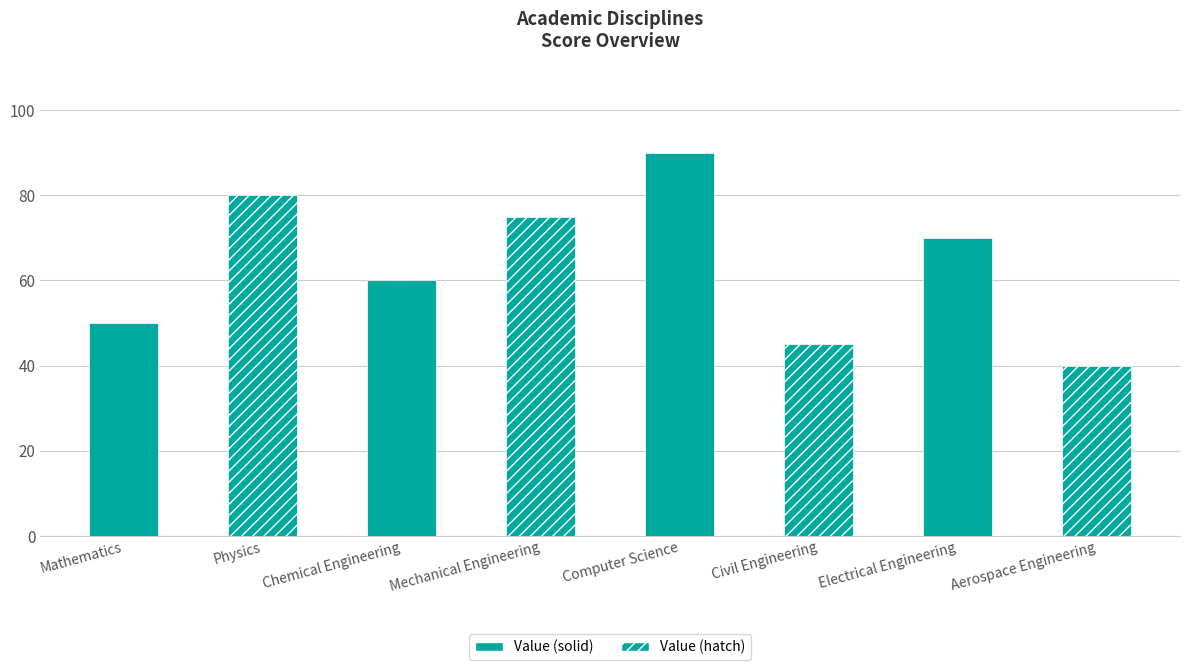

The chart shows a value of 60 at Chemical Engineering. True or false?

True